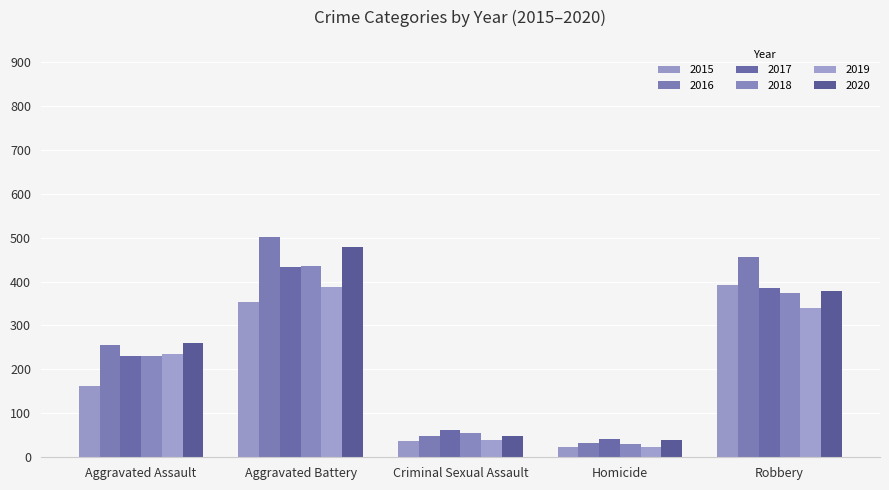

What position from the right is Robbery?

1